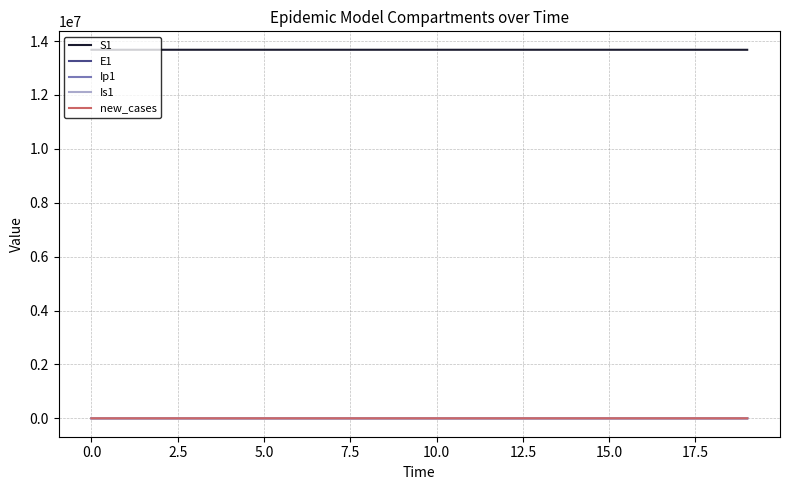

What is the maximum value shown in the chart?

13678500.0